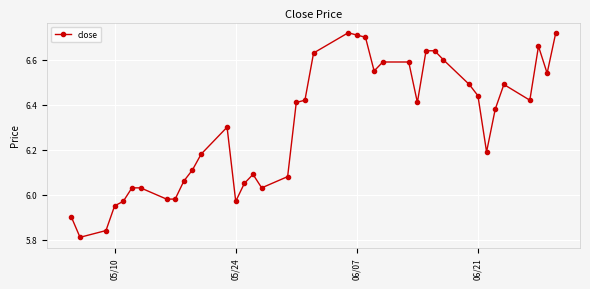

True or false: the data has more than 2 interior local peaks.

True